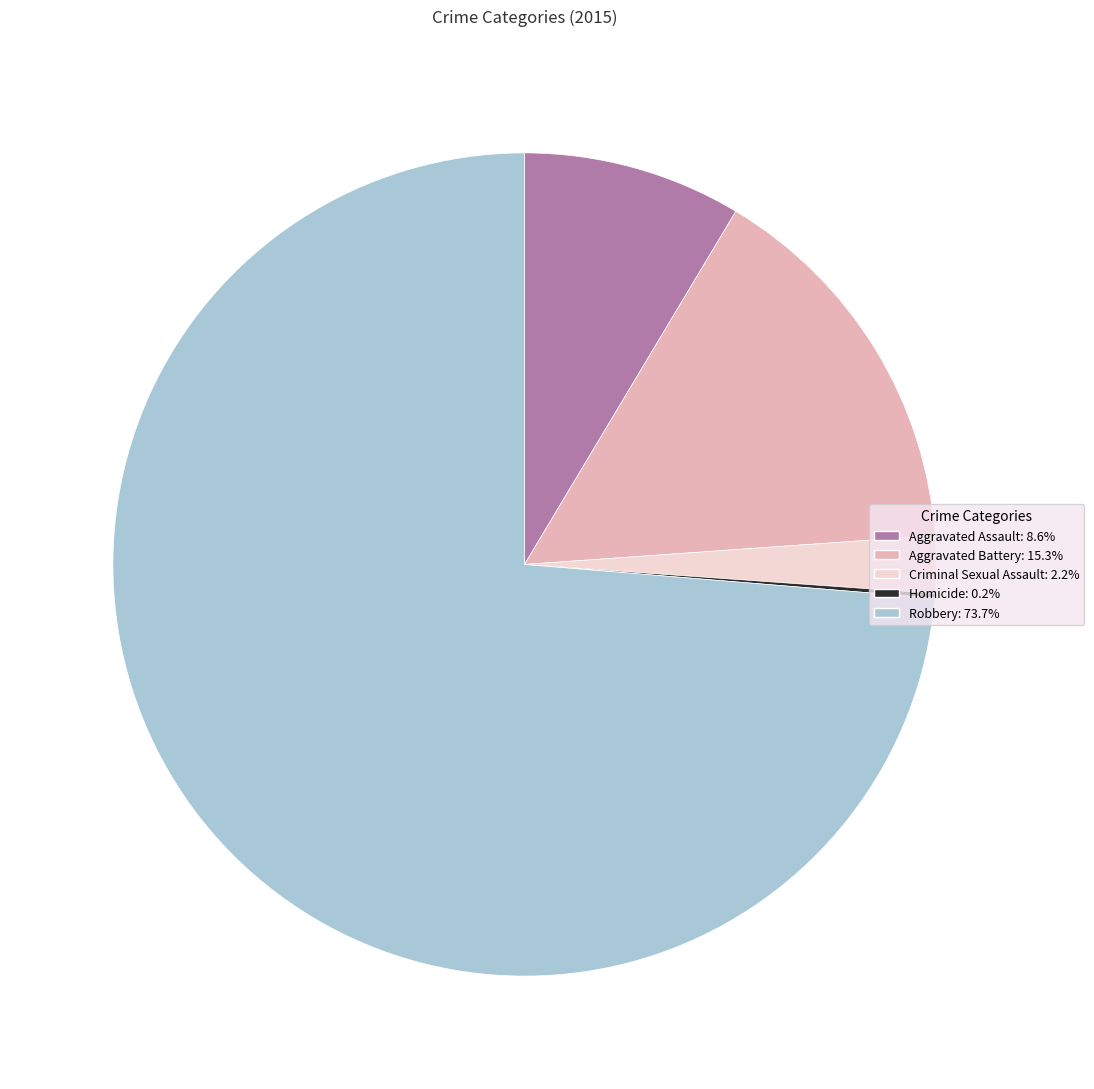

Does Aggravated Battery account for over 50% of the chart?

No